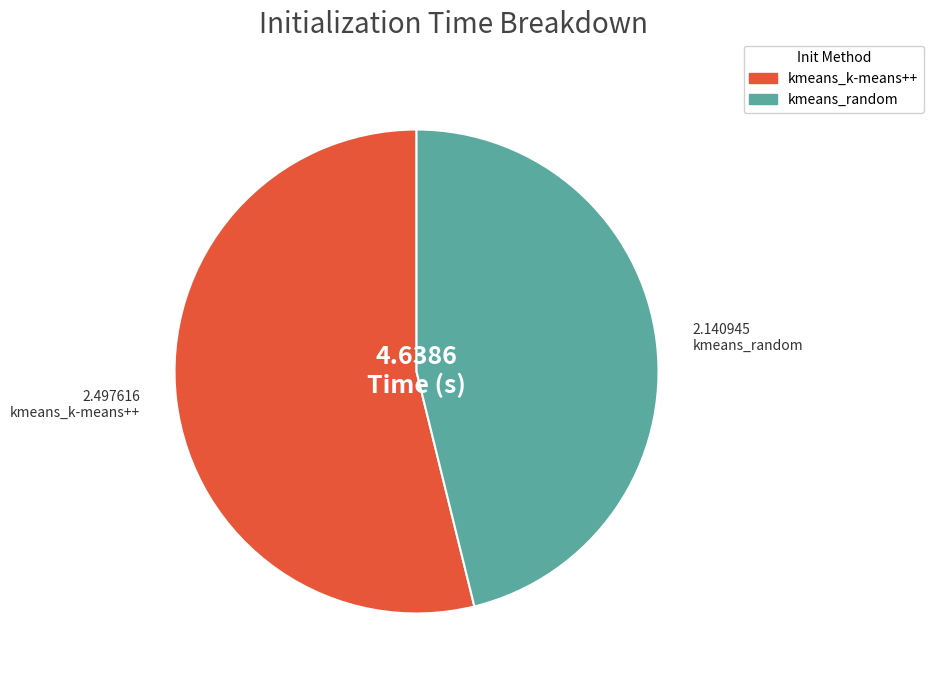

Which slice is the smallest?

kmeans_random